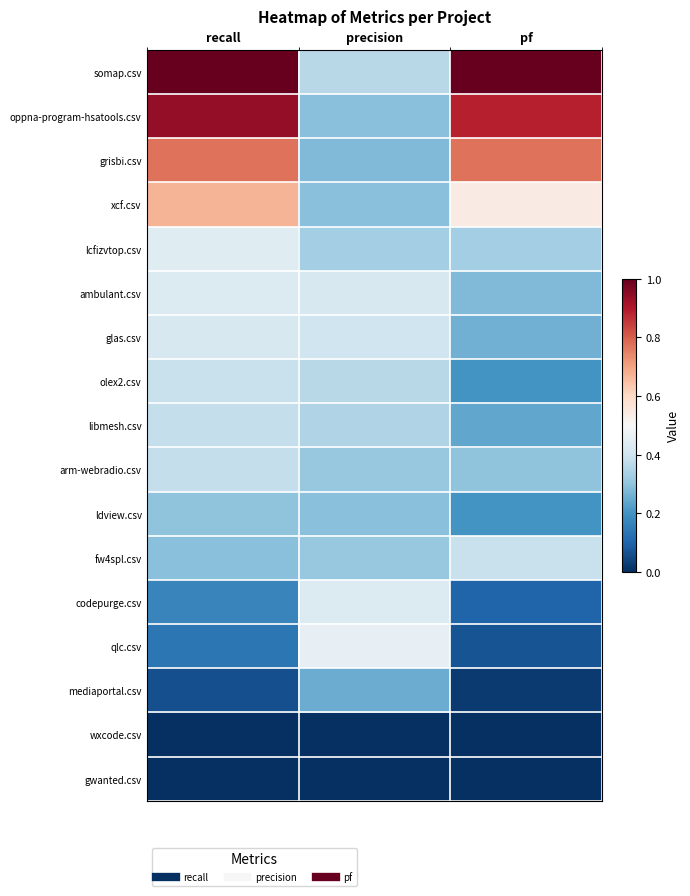

Which series has the largest total across all categories?

somap.csv